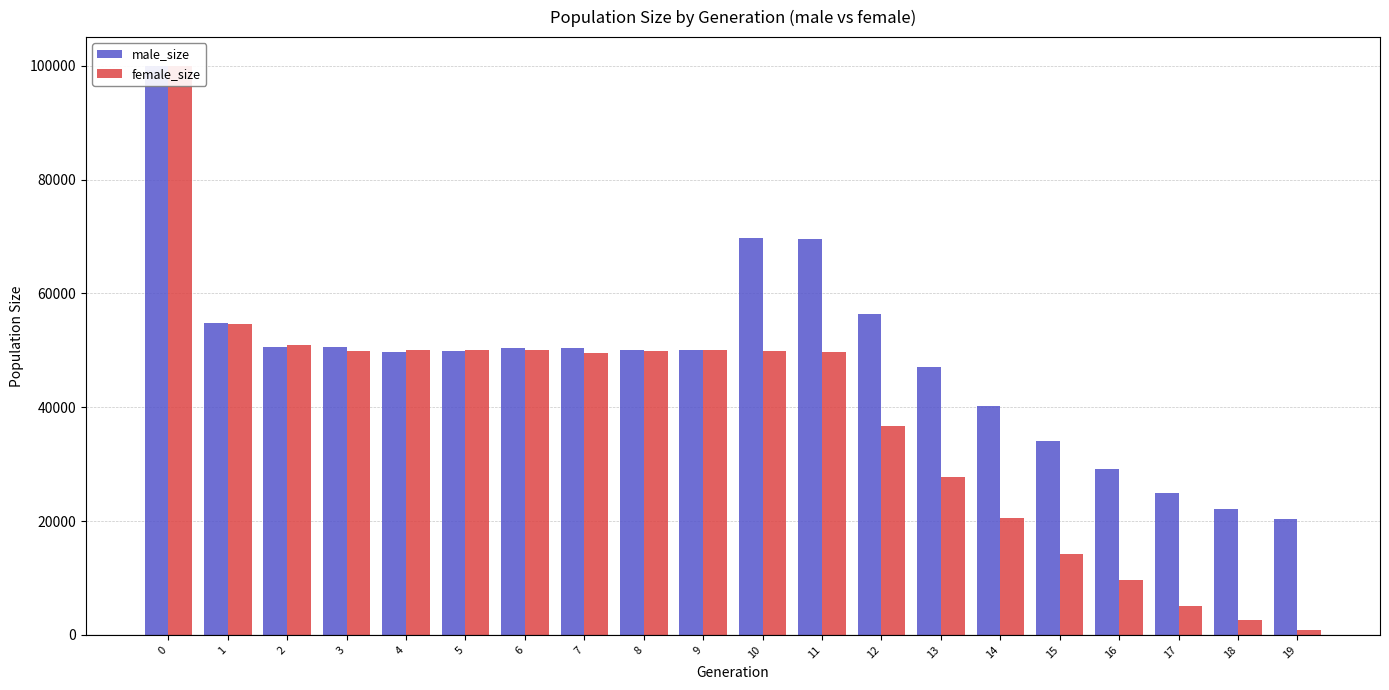

Where is male_size nearest to the value 60115?

12